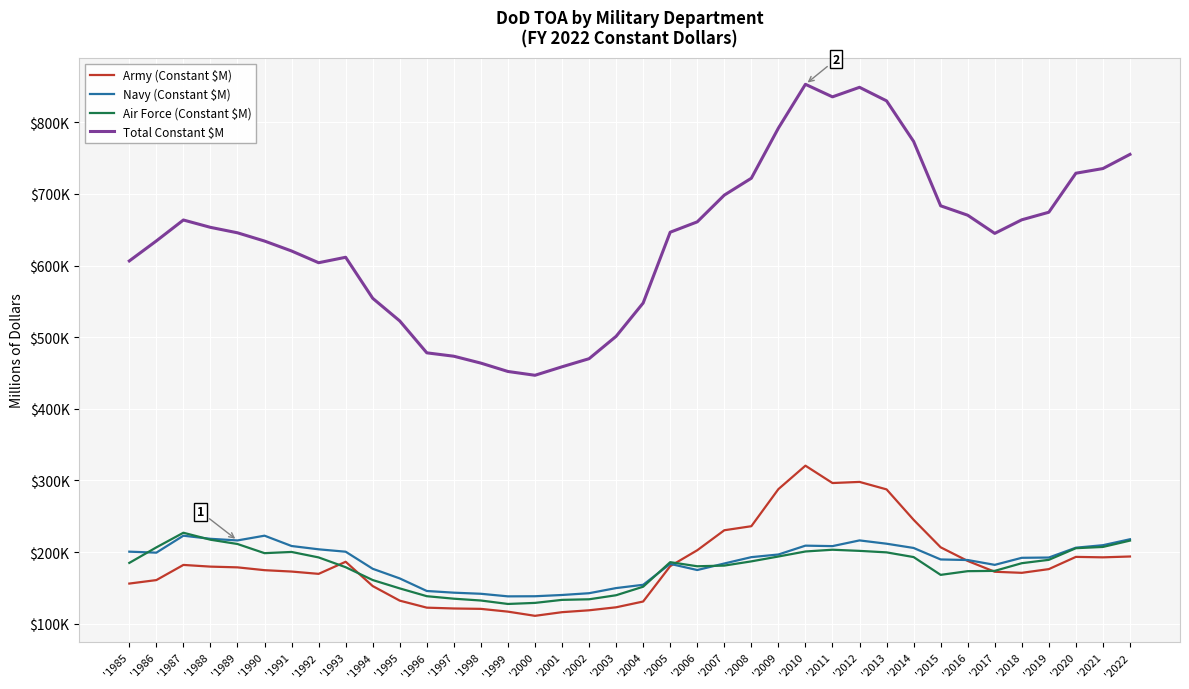

What is the value of the Air Force (Constant $M) point at the 33rd from the left?

173764